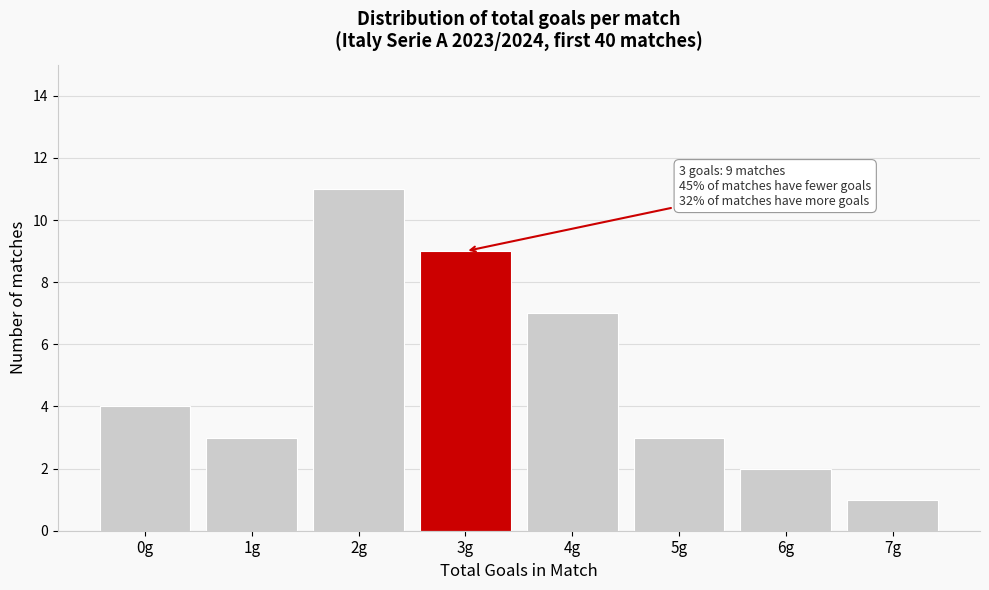

Reading left to right, transcribe all the data shown in this chart.

4	3	11	9	7	3	2	1